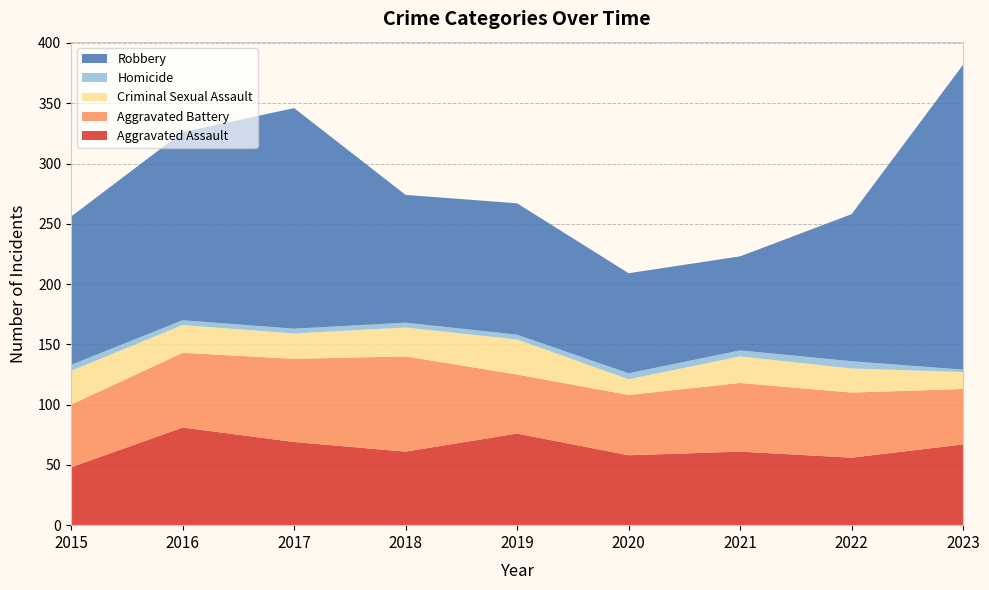

Reading left to right, list all the values displayed in this chart.

Aggravated Assault: 2015=48	2016=81	2017=69	2018=61	2019=76	2020=58	2021=61	2022=56	2023=67
Aggravated Battery: 2015=52	2016=62	2017=69	2018=79	2019=49	2020=50	2021=57	2022=54	2023=46
Criminal Sexual Assault: 2015=28	2016=23	2017=21	2018=24	2019=29	2020=13	2021=22	2022=20	2023=14
Homicide: 2015=5	2016=4	2017=4	2018=4	2019=4	2020=5	2021=5	2022=6	2023=2
Robbery: 2015=123	2016=156	2017=183	2018=106	2019=109	2020=83	2021=78	2022=122	2023=253